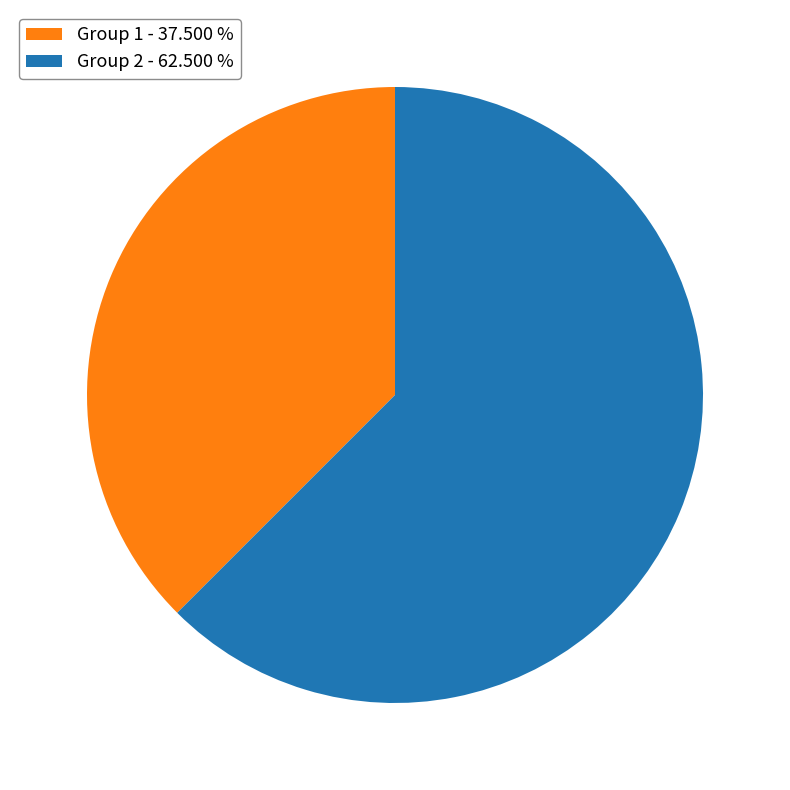

Which slice is the largest?

Group 2 - 62.500 %